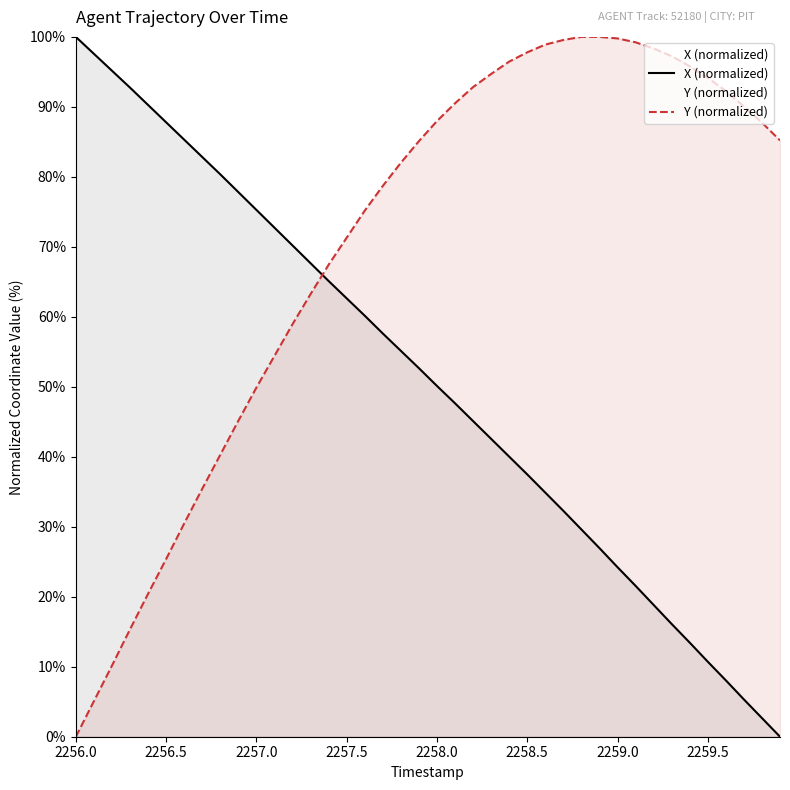

At how many categories does at least one series exceed 72?

36